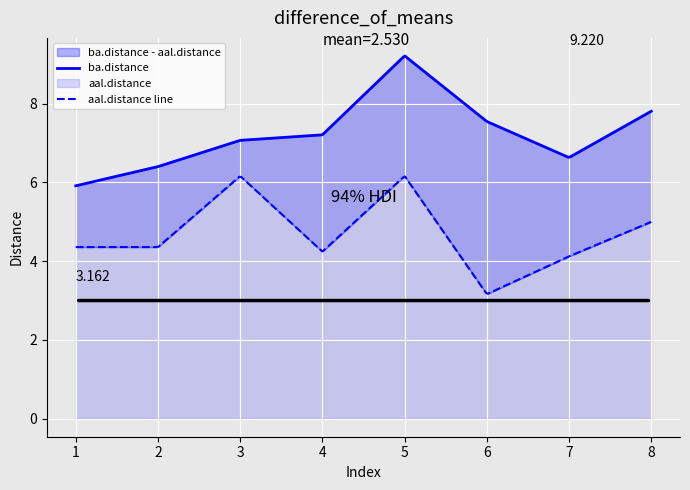

Which series changed the most between 6 and 7?

aal.distance